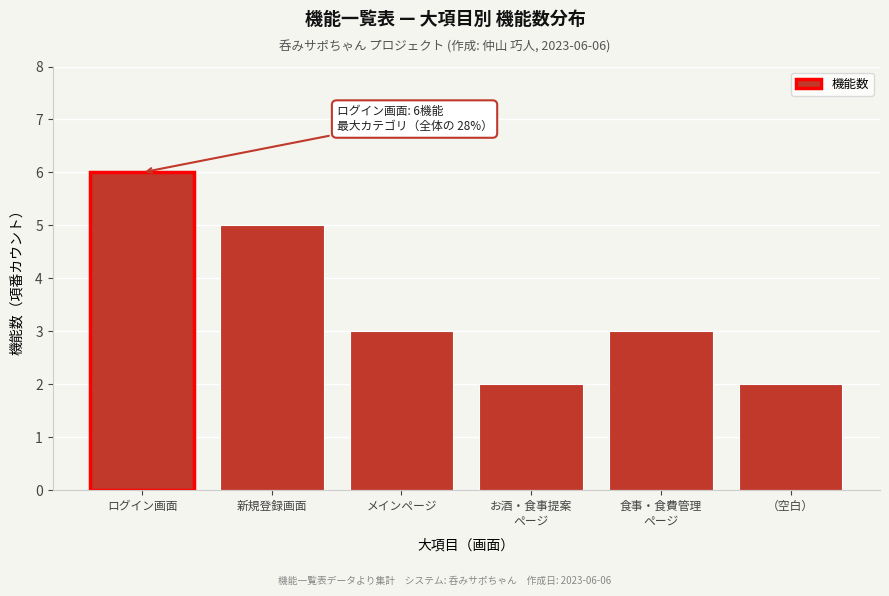

Reading left to right, transcribe all the data shown in this chart.

6	5	3	2	3	2